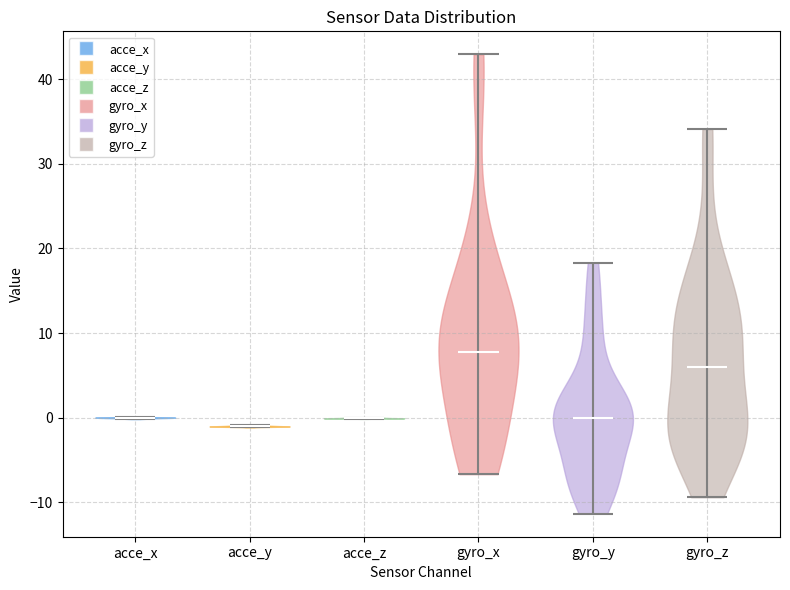

Reading left to right, read every violin against the y-axis: where its median line is, and the lowest and highest points it reaches. The values are not printed on the chart, so give them approximately, as read against the axis.

acce_x: median line 0, lowest point 0, highest point 0
acce_y: median line -1, lowest point -1, highest point -1
acce_z: median line 0, lowest point 0, highest point 0
gyro_x: median line 8, lowest point -7, highest point 43
gyro_y: median line 0, lowest point -11, highest point 18
gyro_z: median line 6, lowest point -9, highest point 34